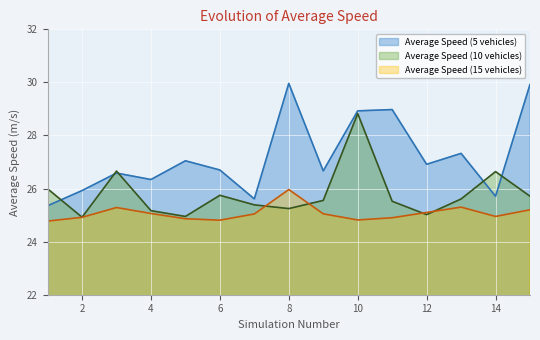

Reading left to right, transcribe all the data shown in this chart.

Average Speed (5 vehicles): 1=25.4	2=25.9	3=26.6	4=26.3	5=27.0	6=26.7	7=25.6	8=30.0	9=26.7	10=28.9	11=29.0	12=26.9	13=27.3	14=25.7	15=29.9
Average Speed (10 vehicles): 1=26.0	2=24.9	3=26.7	4=25.2	5=24.9	6=25.7	7=25.4	8=25.2	9=25.6	10=28.8	11=25.5	12=25.0	13=25.6	14=26.6	15=25.7
Average Speed (15 vehicles): 1=24.8	2=24.9	3=25.3	4=25.1	5=24.9	6=24.8	7=25.0	8=26.0	9=25.0	10=24.8	11=24.9	12=25.1	13=25.3	14=24.9	15=25.2